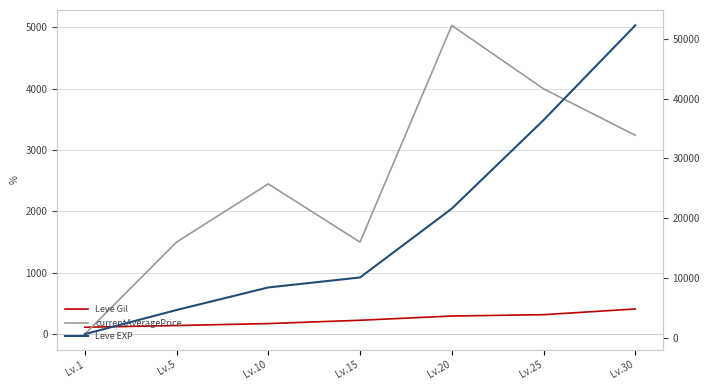

Is it true that Leve EXP equals 630 at Lv.1?

True